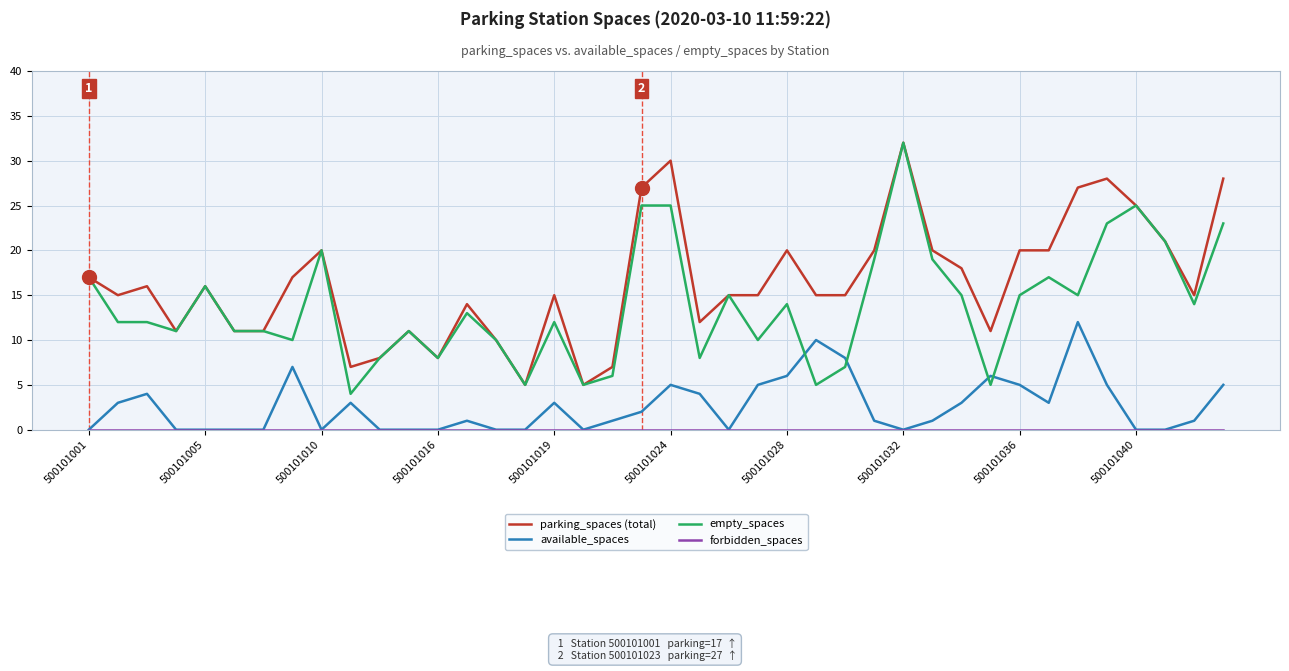

After their last crossing, which series has the higher values: empty_spaces or available_spaces?

empty_spaces